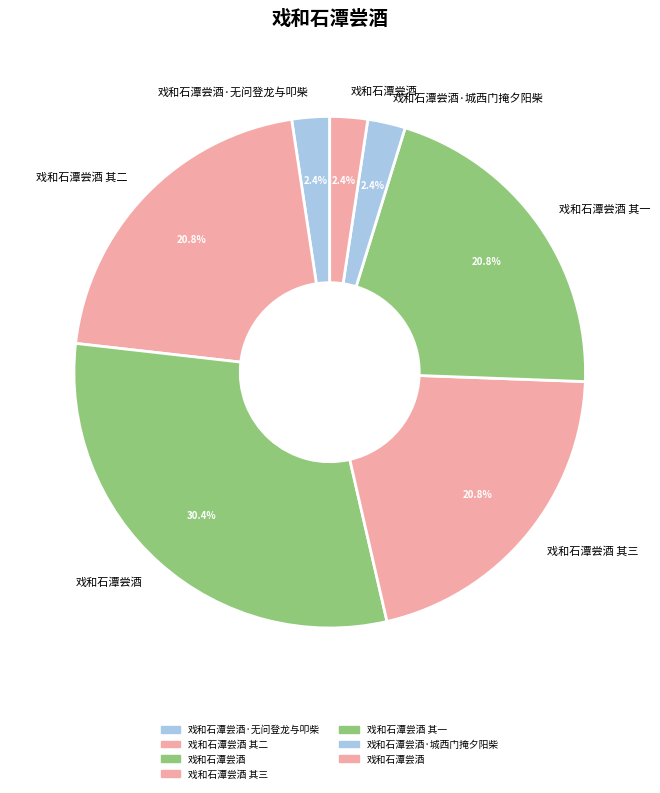

How many slices are in this pie chart?

7